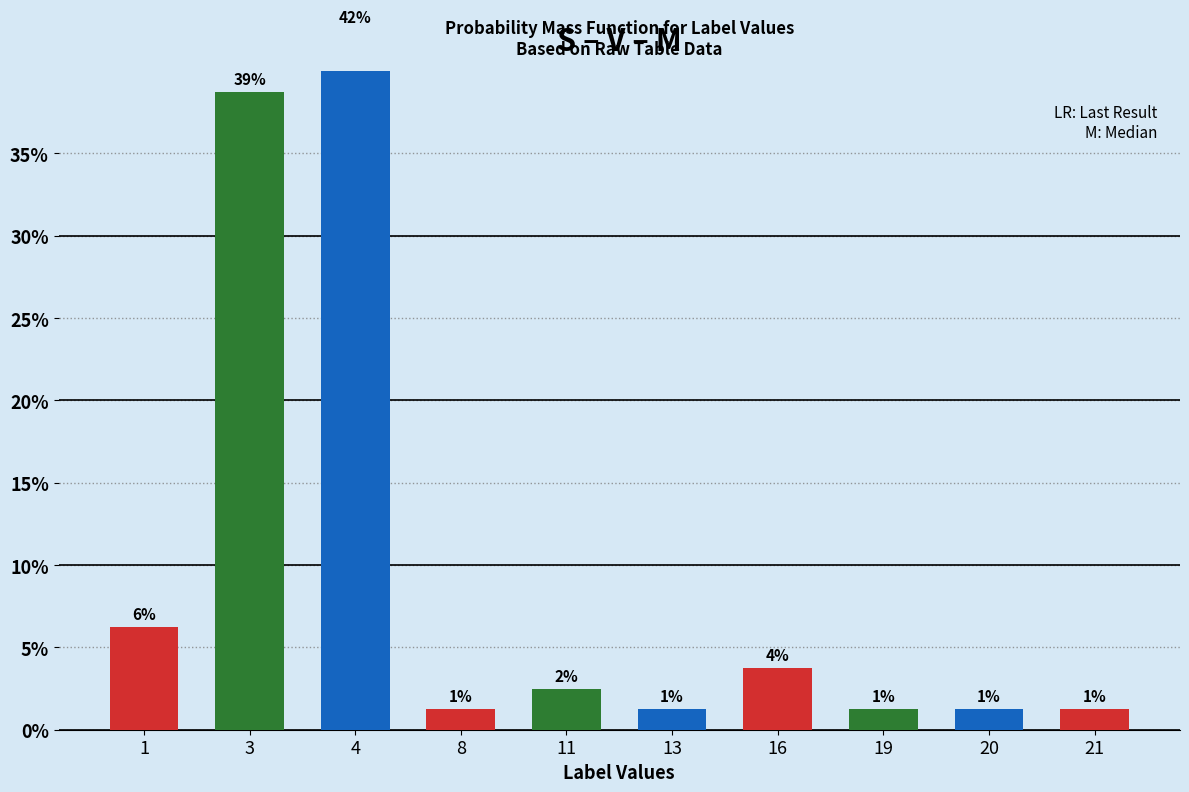

Which category has the lowest value across all series?

8